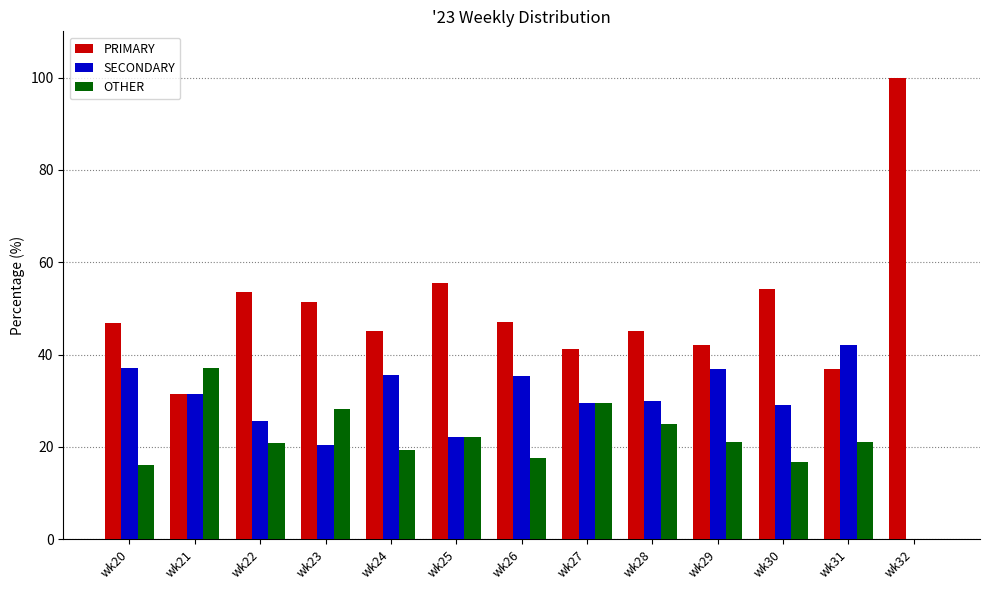

How many data points does each series have?

13